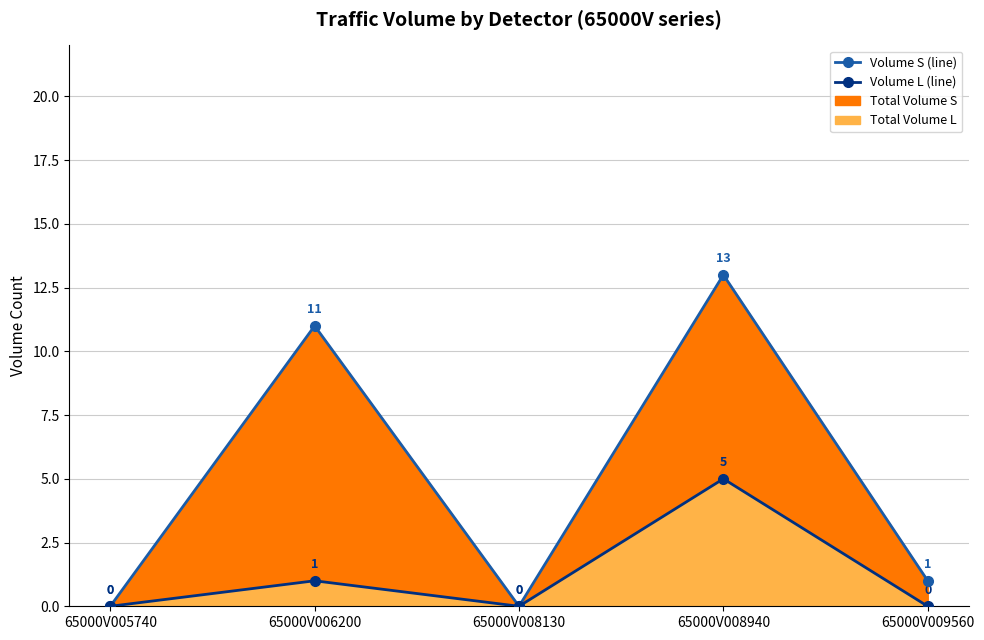

Is it true that Volume S line equals -6 at 65000V008130?

False